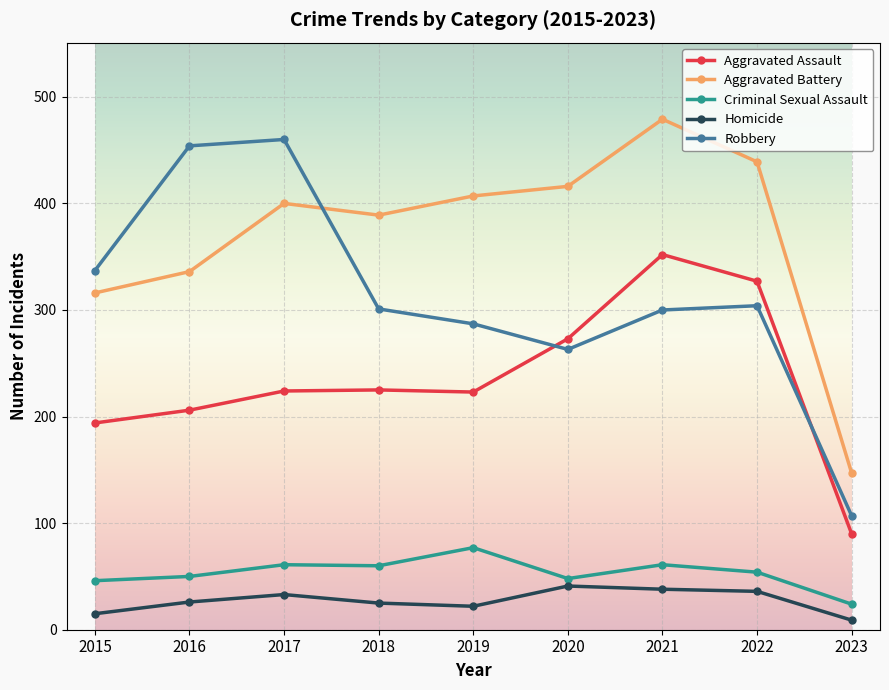

True or false: Criminal Sexual Assault and Homicide intersect in this chart.

False